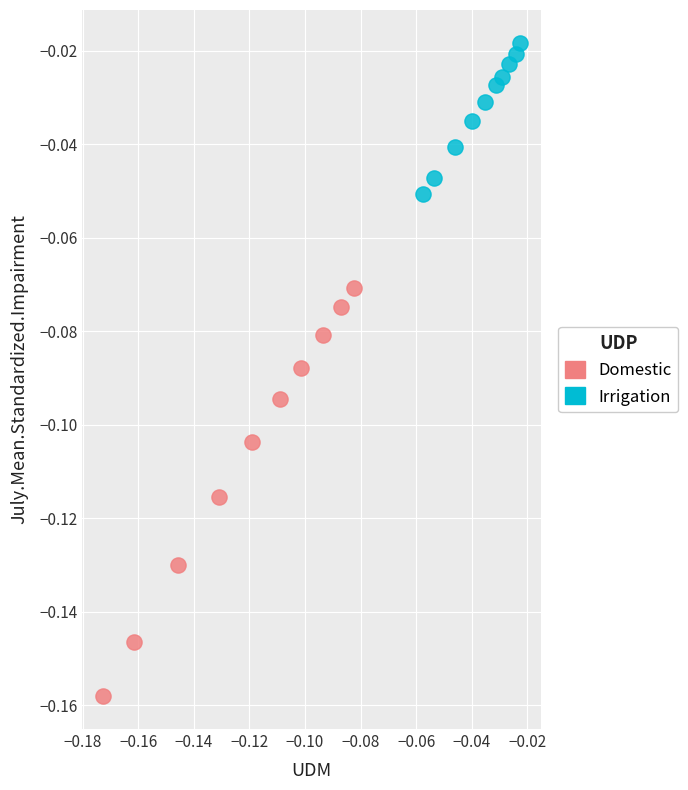

Which series has the largest Y range (max minus min)?

Domestic